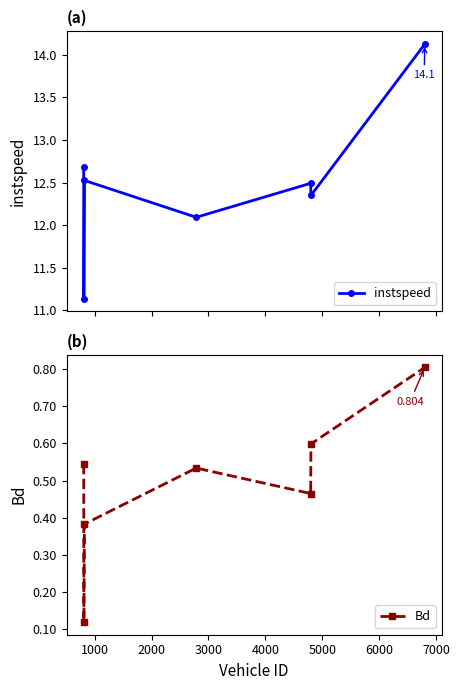

How many data points in instspeed are above 12?

6